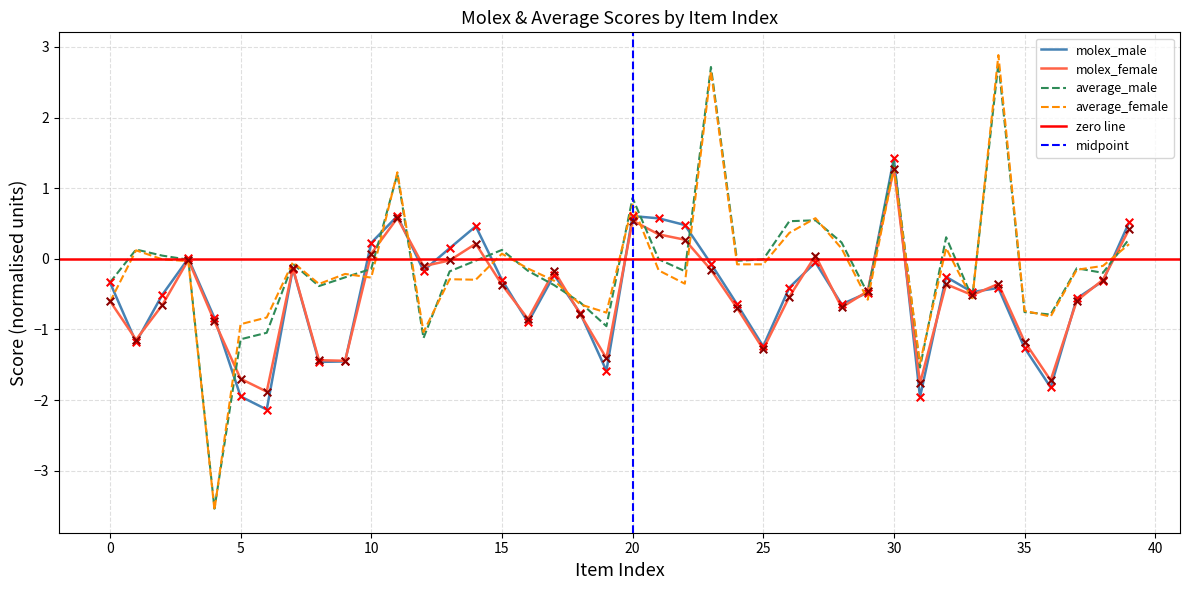

Which series contains the lowest Y value?

average_female